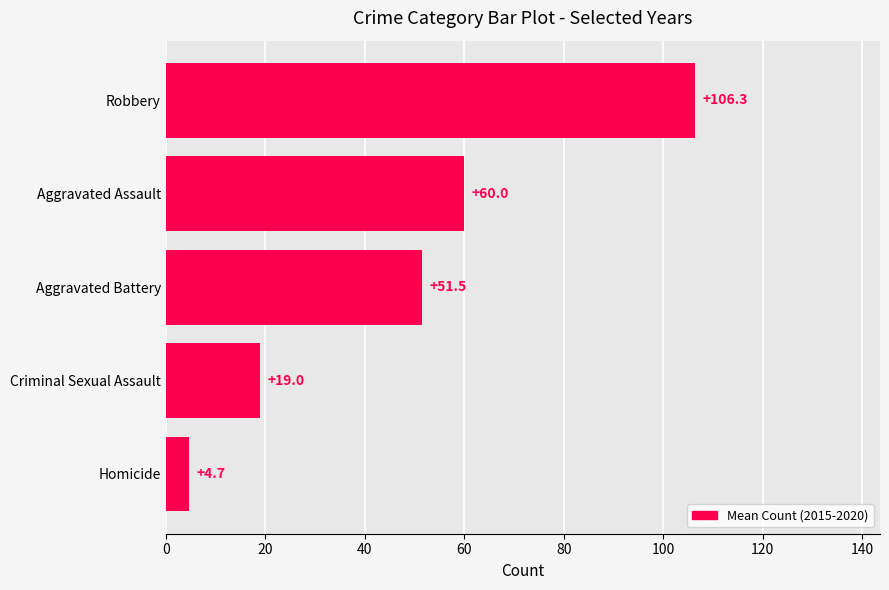

At which category does the chart reach its peak across all series?

Robbery